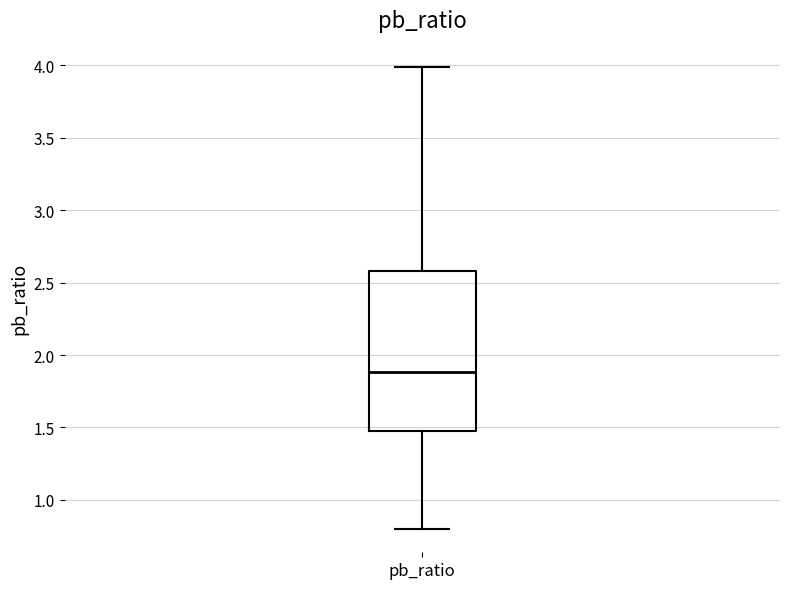

Where is the lower edge of the box for pb_ratio on the y-axis? The values are not printed on the chart, so give them approximately, as read against the axis.

1.5